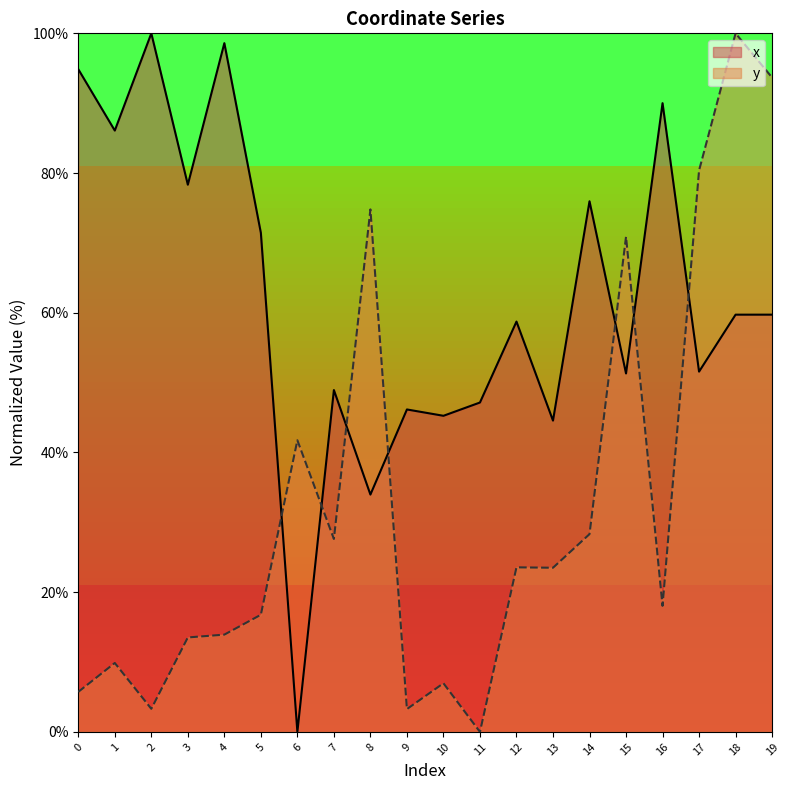

What is the total value across all series at 9?

49.4